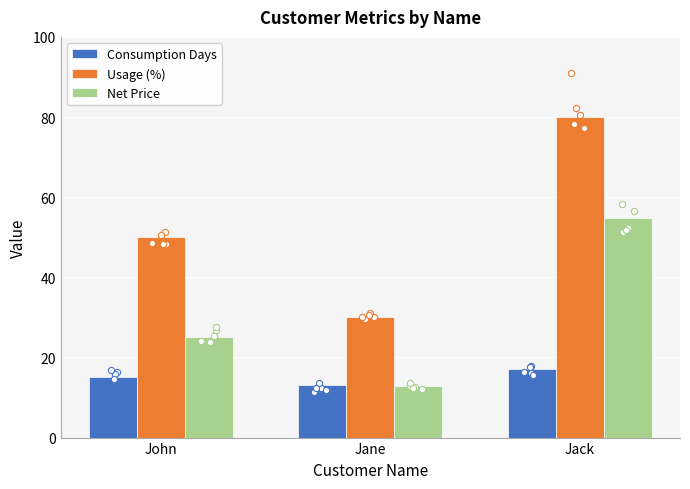

Which series reaches the maximum Y coordinate?

Usage (%)